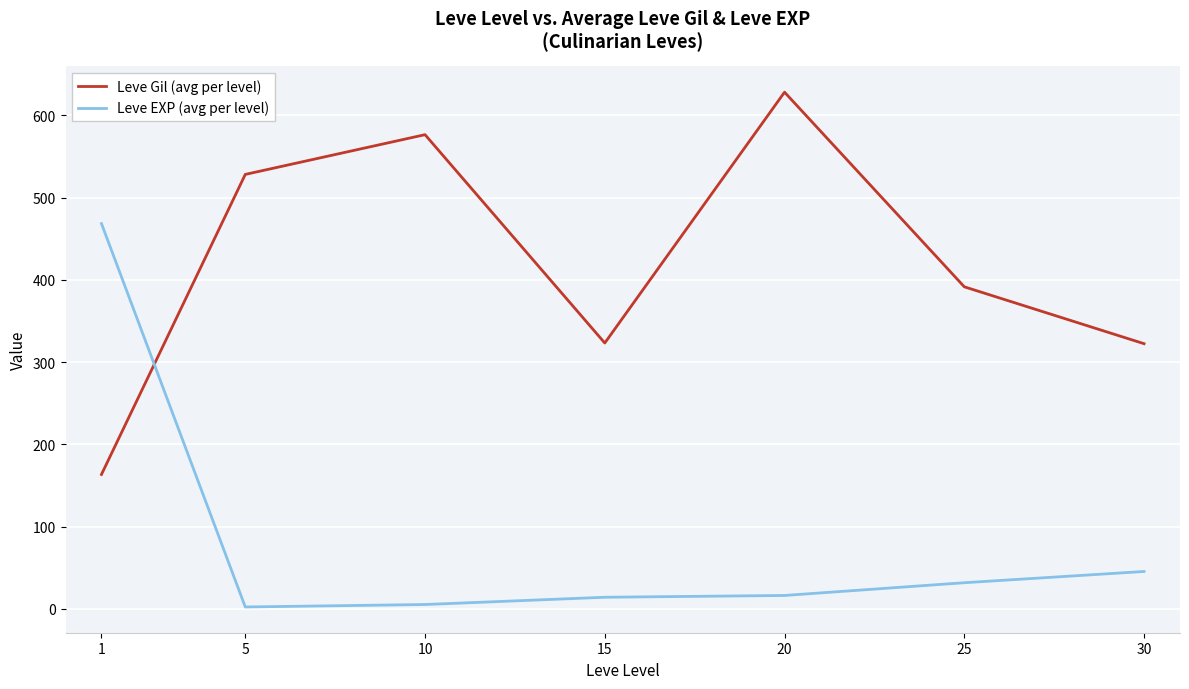

Rank the series by their average value, from lowest to highest.

Leve EXP (avg per level), Leve Gil (avg per level)